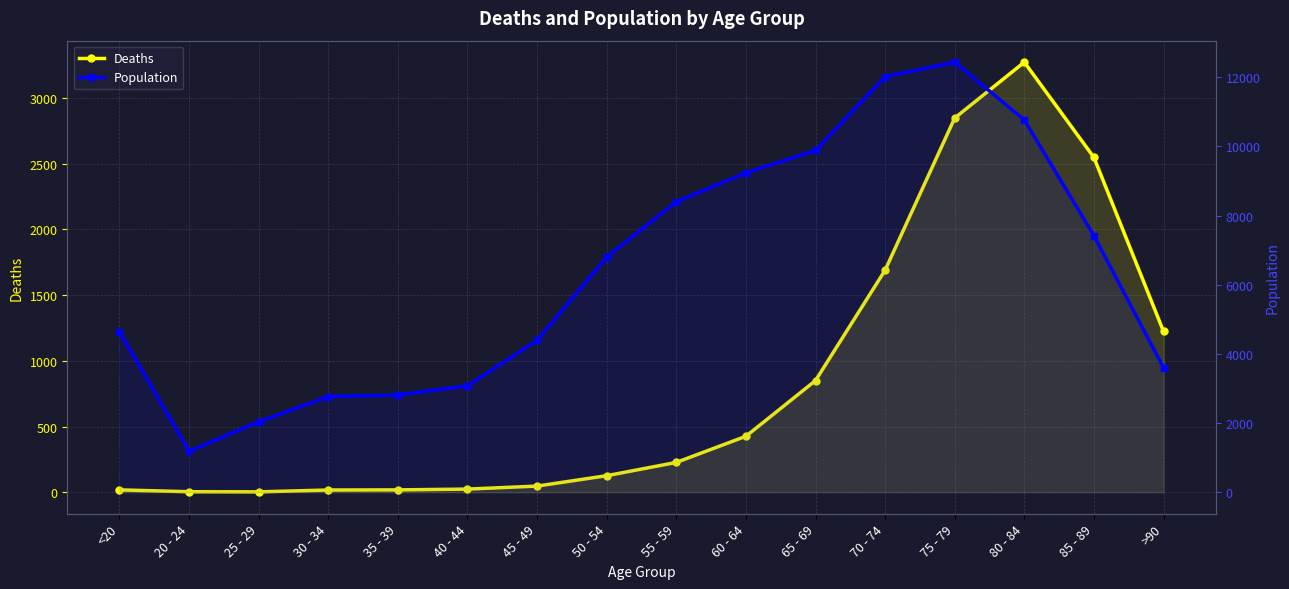

The value of Population at 65 - 69 is 9883. True or false?

True